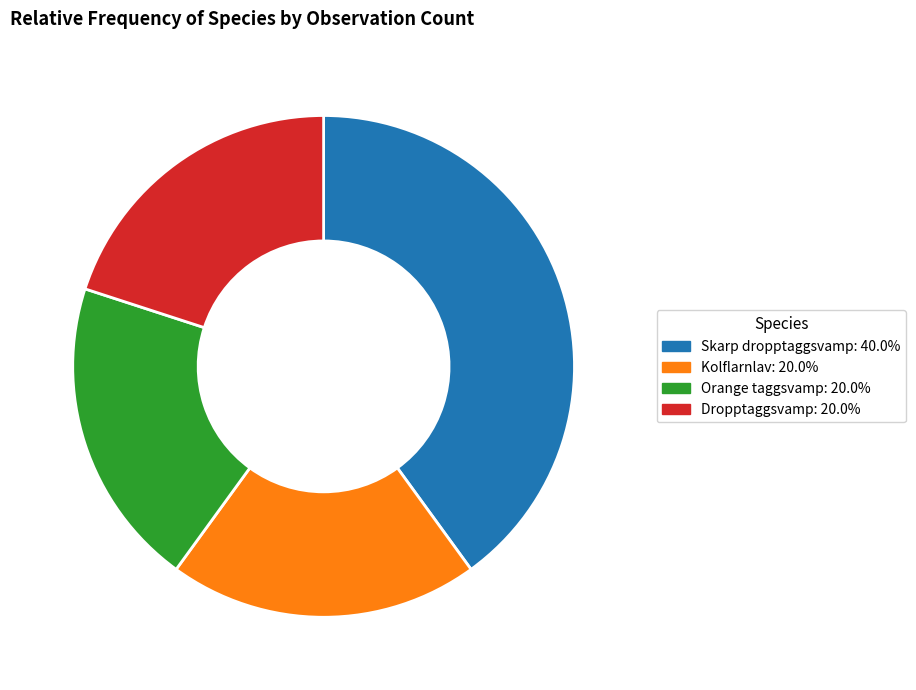

True or false: Kolflarnlav accounts for 14% of the total.

False